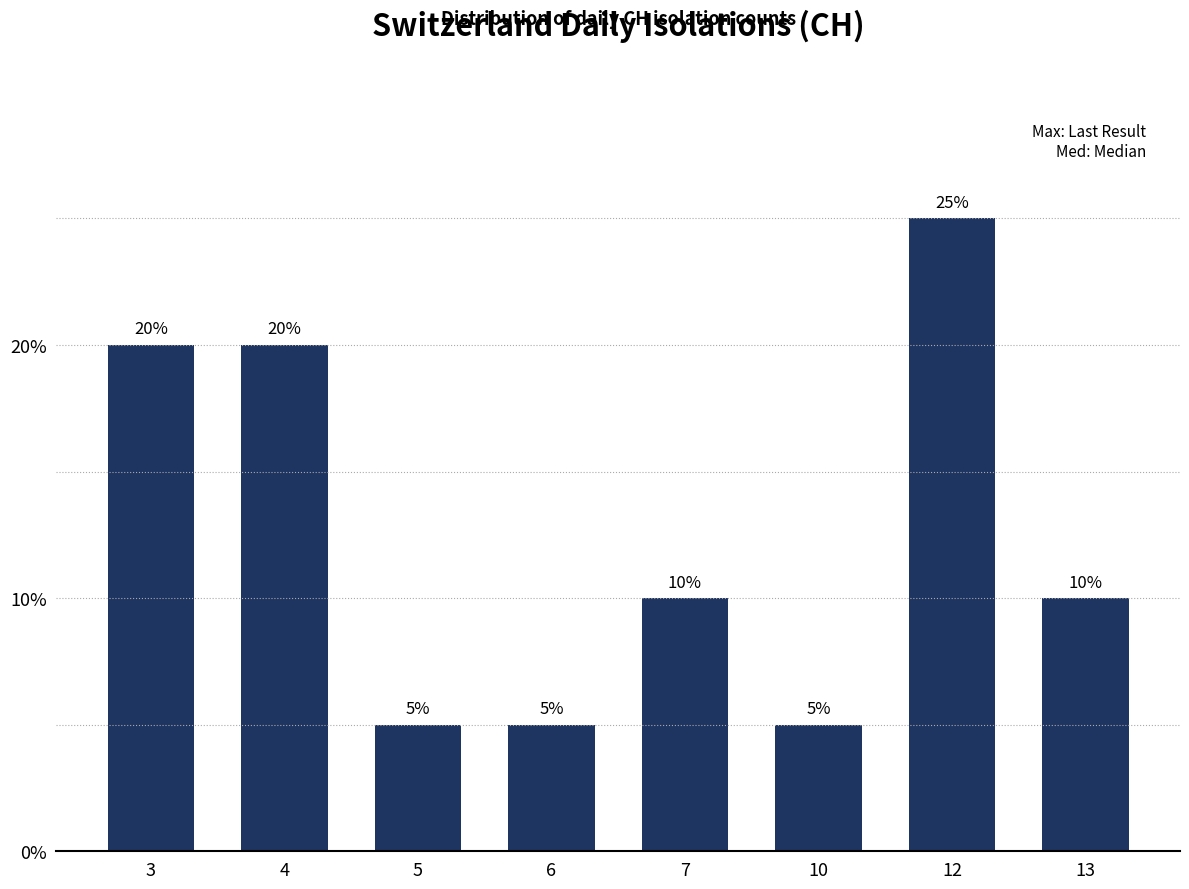

What is the difference between the values at 5 and 13?

5